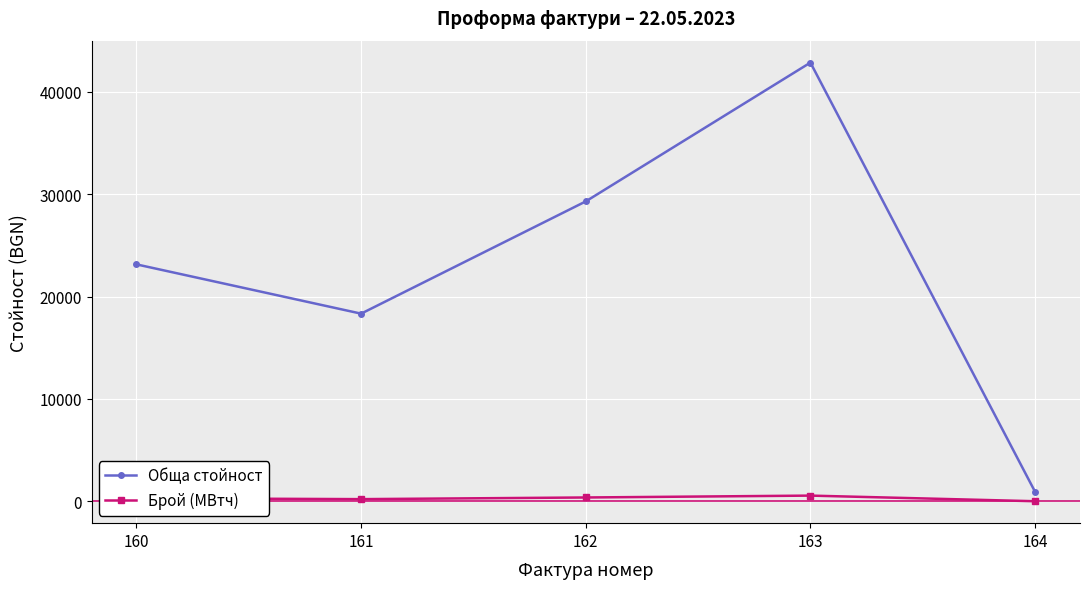

How many data points in Обща стойност are above 23152?

3